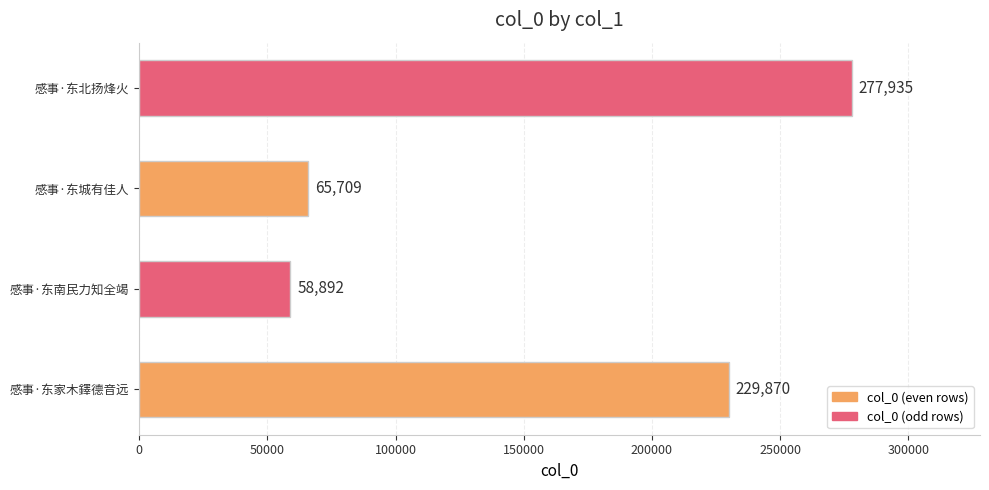

Reading bottom to top, what are all the values shown in this chart?

感事·东家木鐸德音远=229870	感事·东南民力知全竭=58892	感事·东城有佳人=65709	感事·东北扬烽火=277935